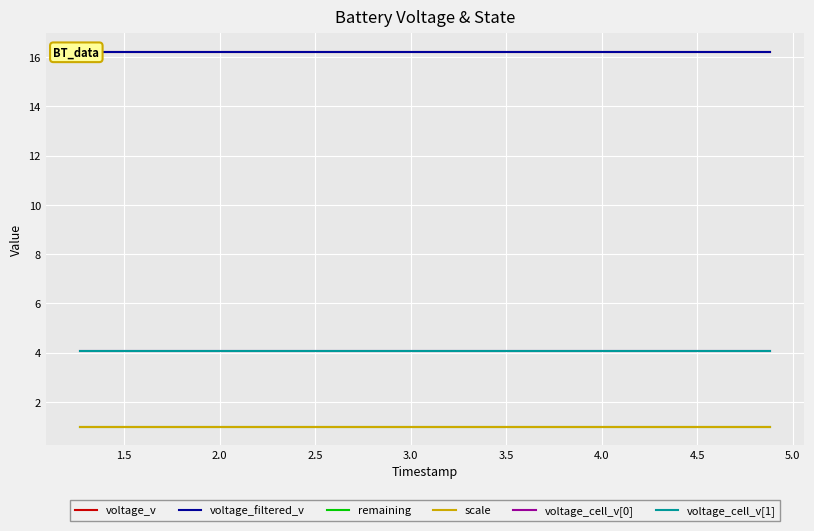

Which series has the widest spread of values?

voltage_v